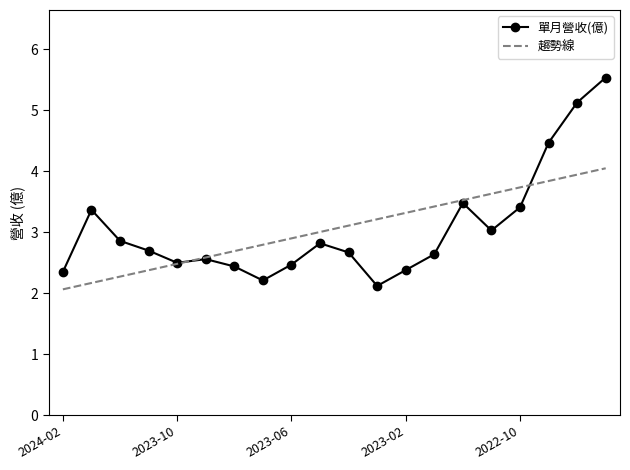

Rank the series by their maximum value, from lowest to highest.

趨勢線, 單月營收(億)